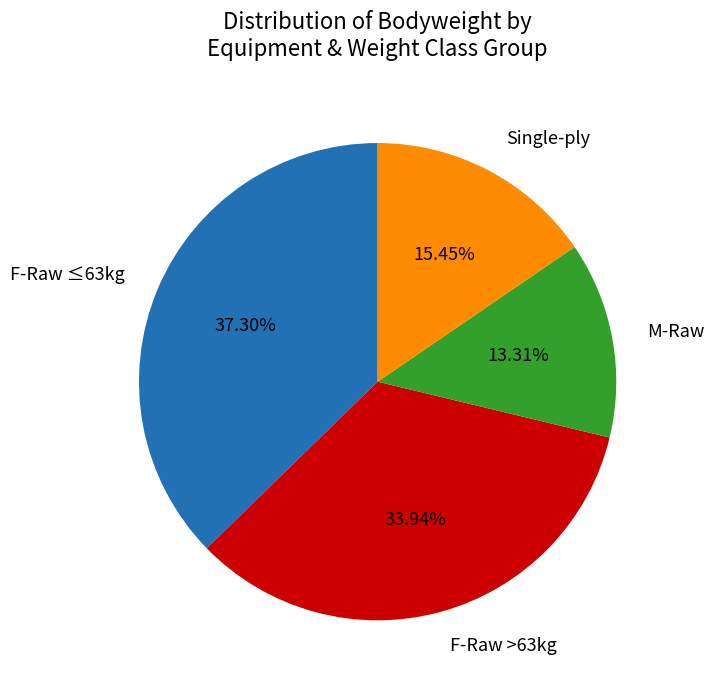

How many segments does this pie chart have?

4